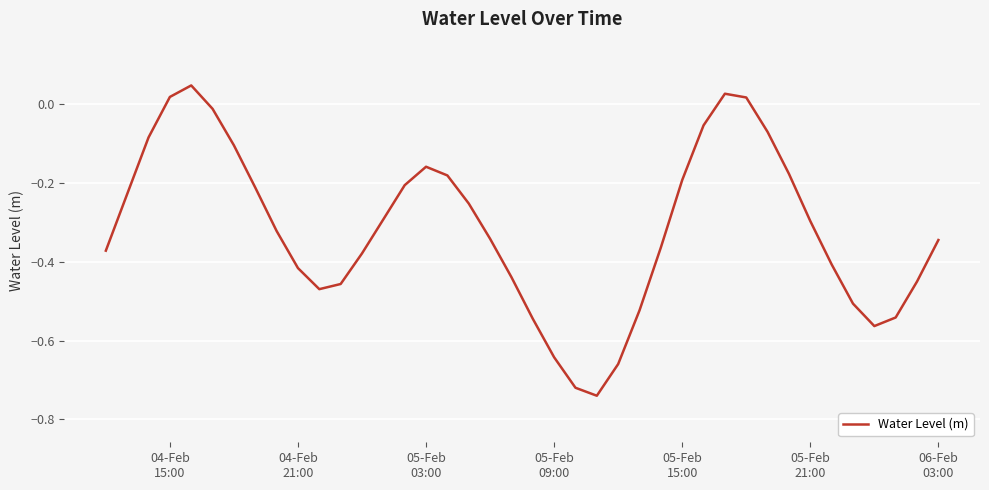

Does the chart display data point markers on the line(s)?

No